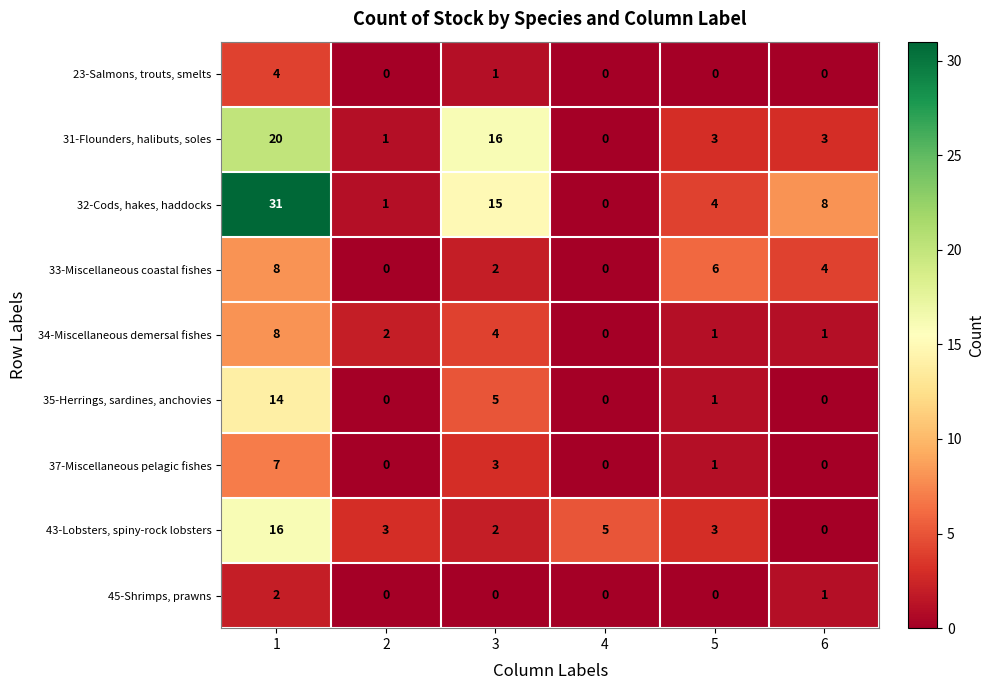

True or false: 37-Miscellaneous pelagic fishes has a value of 7 at 1.

True